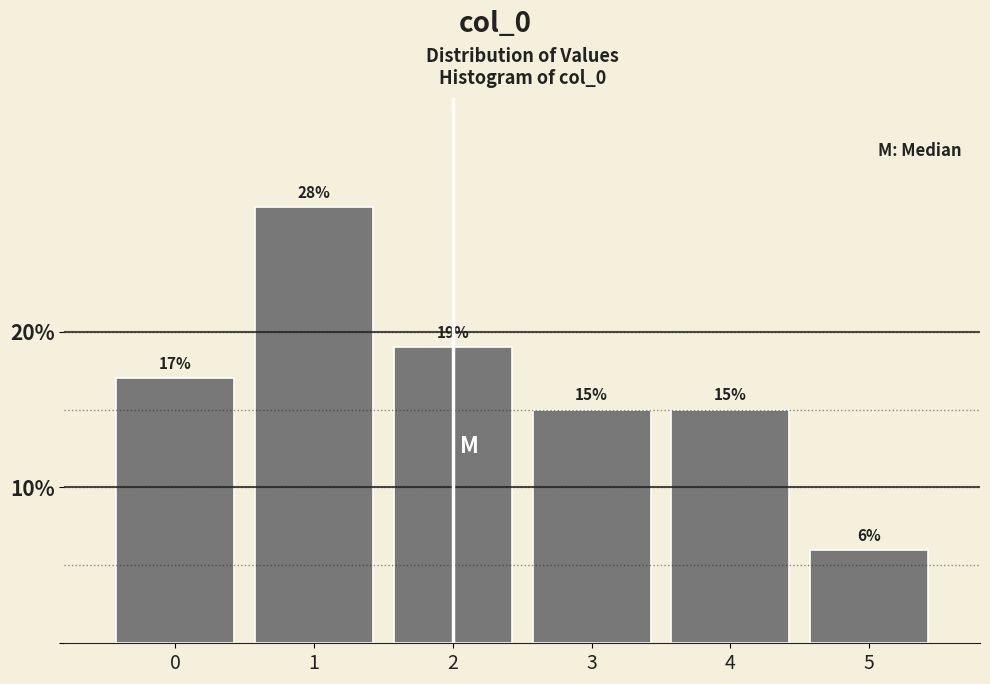

Over which range of the x-axis is the bar tallest?

0.5 to 1.5